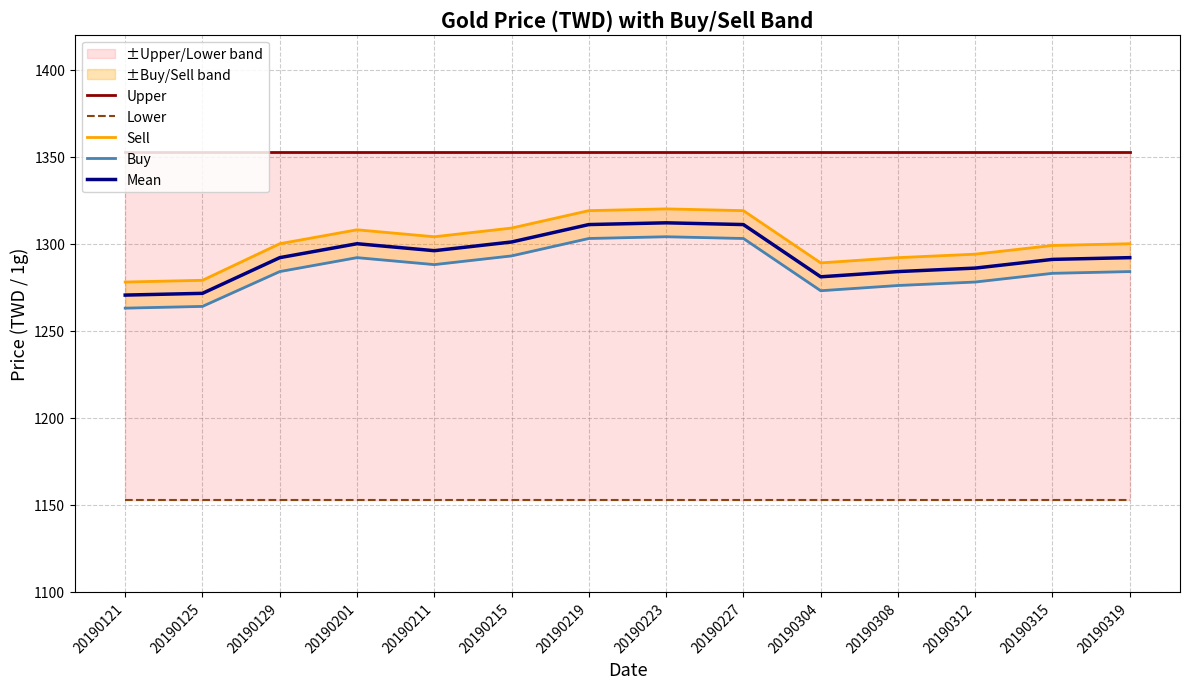

Which series has the largest total across all categories?

Upper